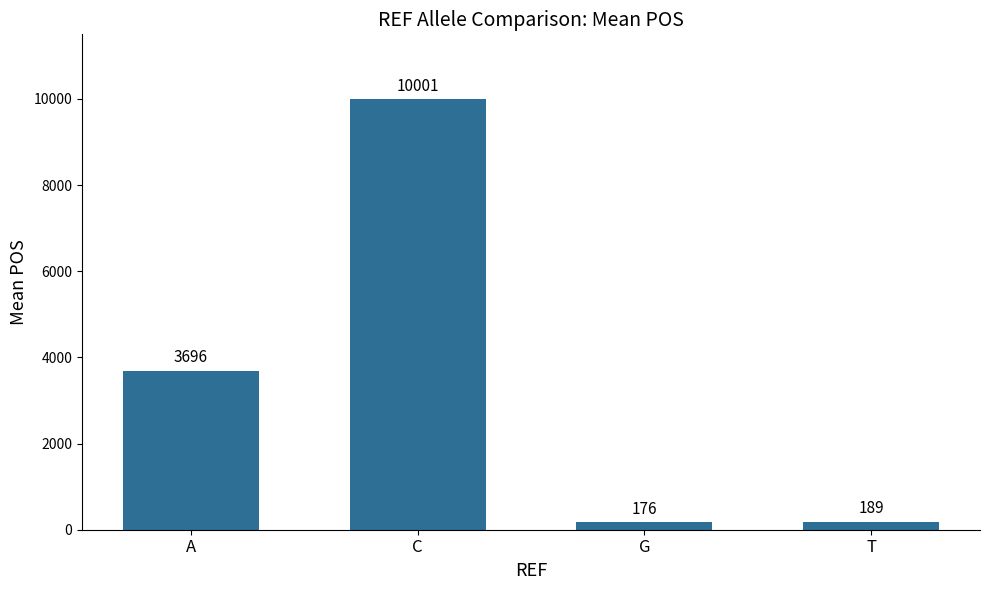

What position from the right is T?

1